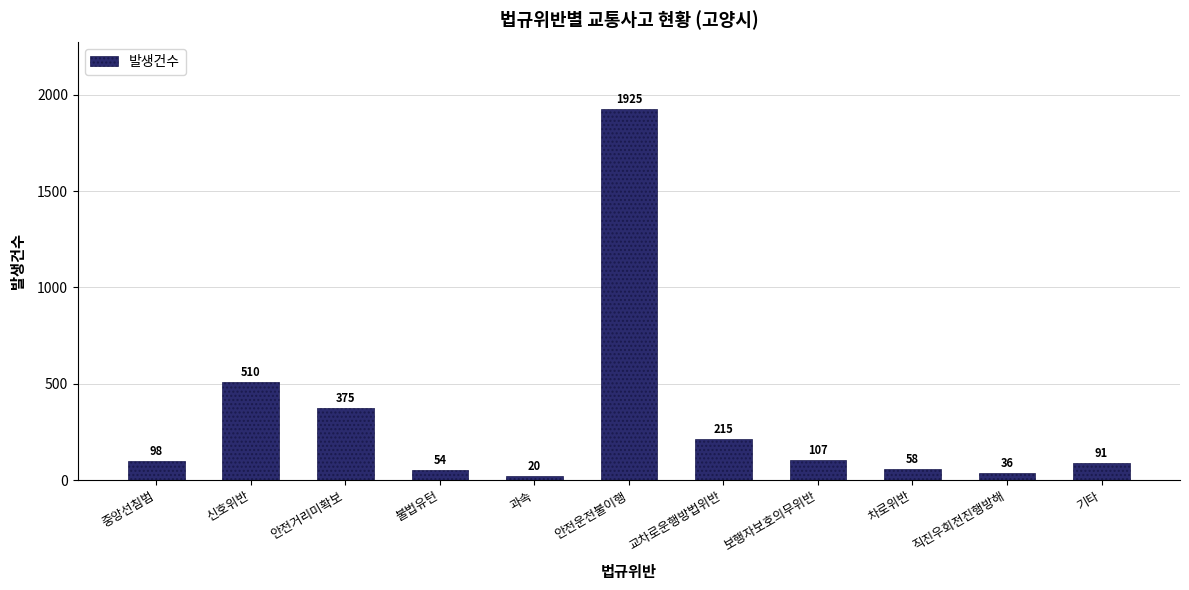

At which label is the value closest to 972?

신호위반